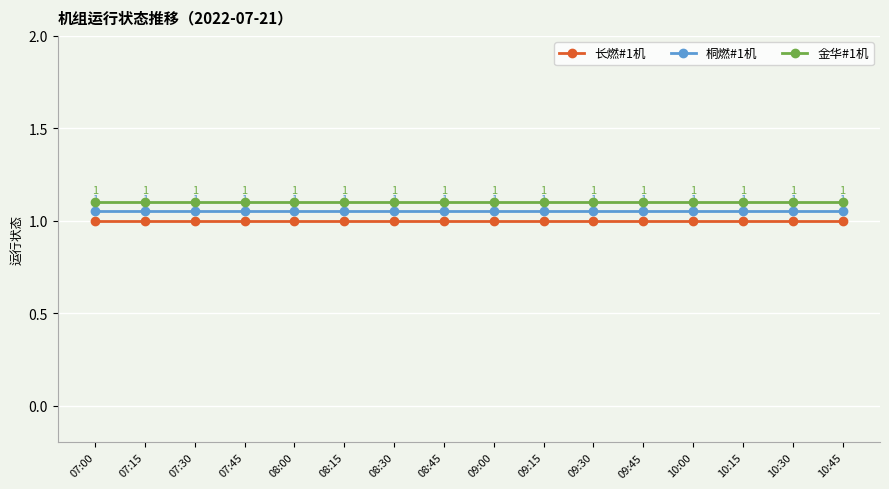

The 金华#1机 series shows 1.1 at 09:45. True or false?

True